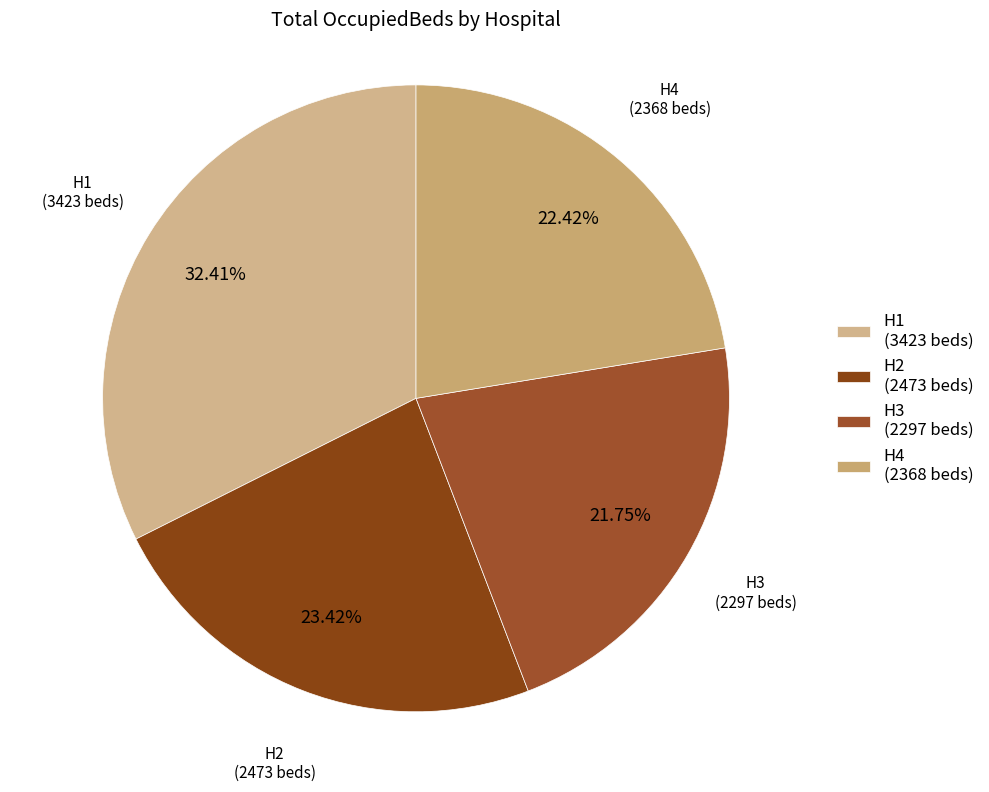

Which slice is the smallest?

H3